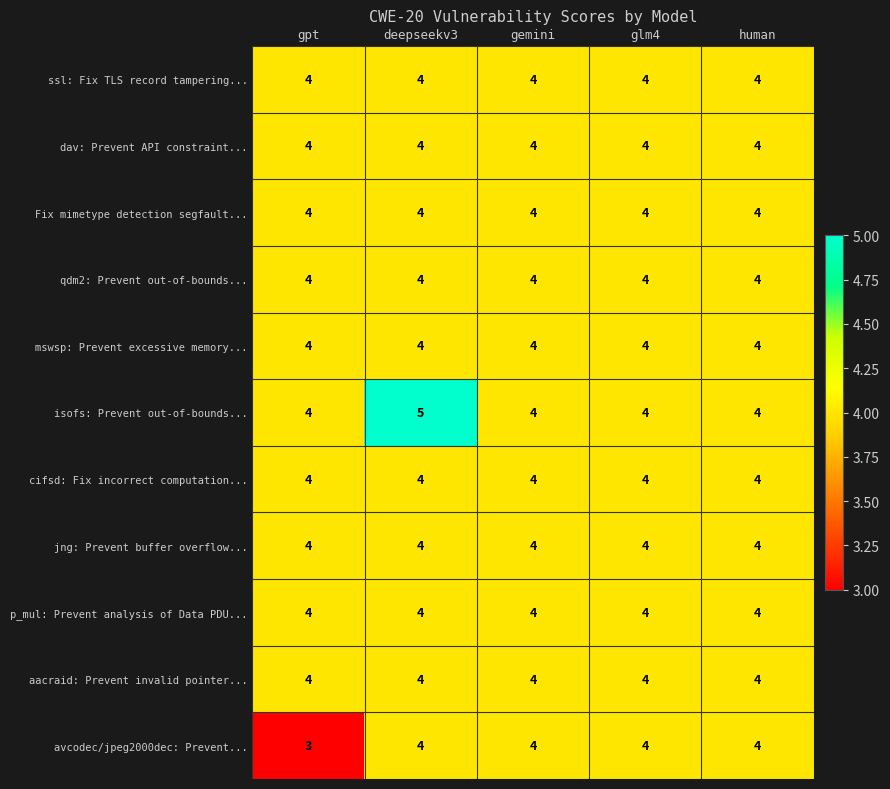

Is it true that qdm2: Prevent out-of-bounds... equals 4 at glm4?

True